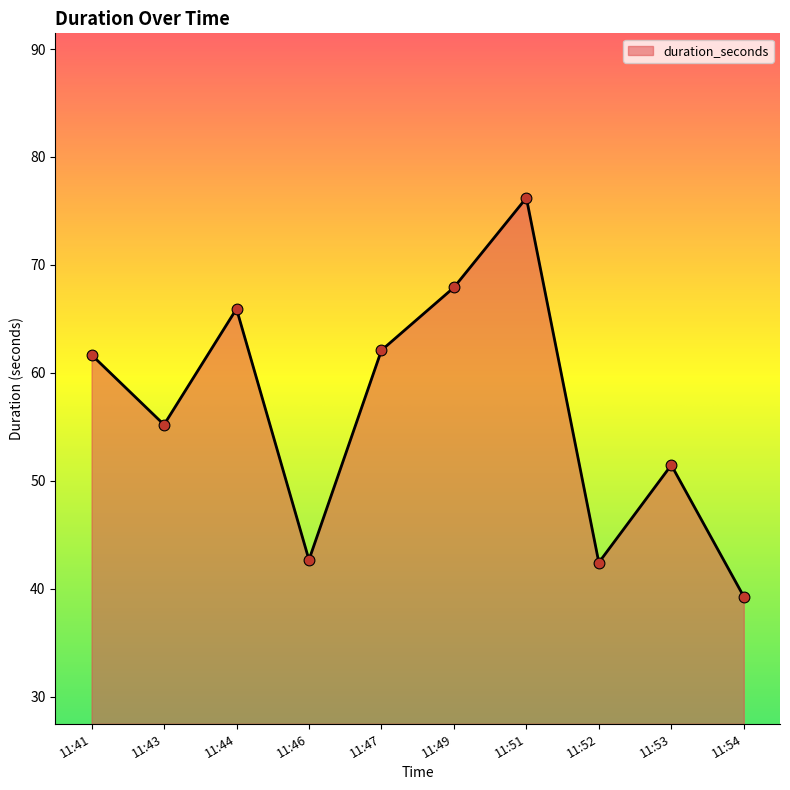

Between 11:43 and 11:53, which is larger?

11:43